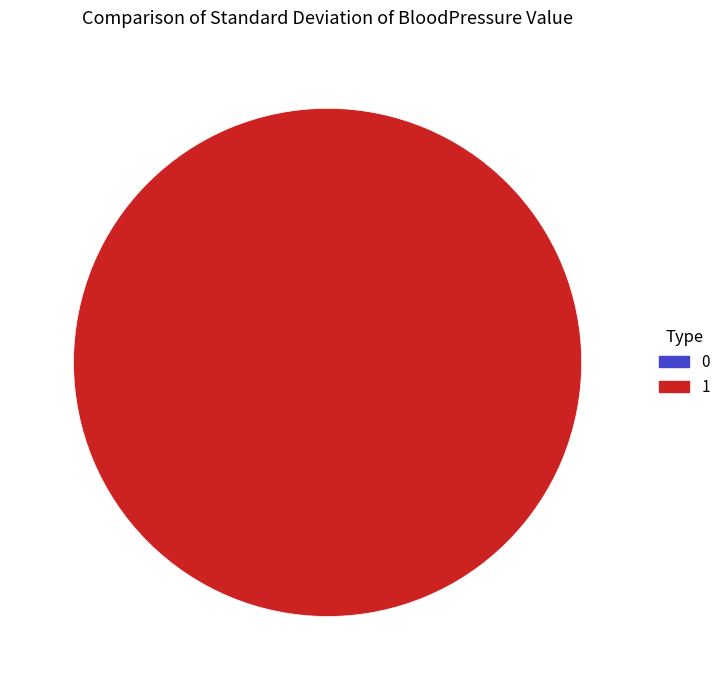

Which slice is the largest?

1